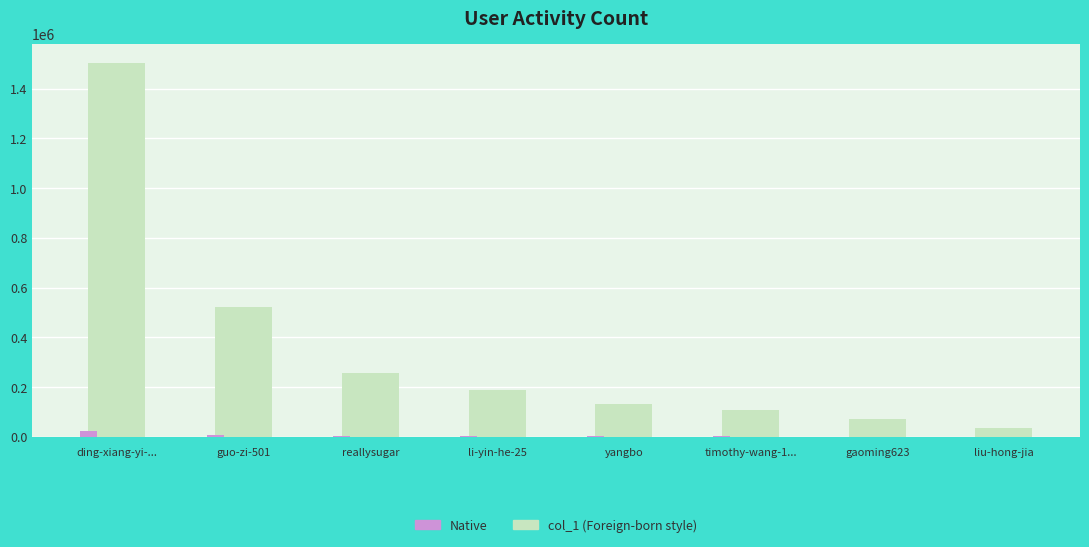

At which category is the sum across all series the highest?

ding-xiang-yi-...